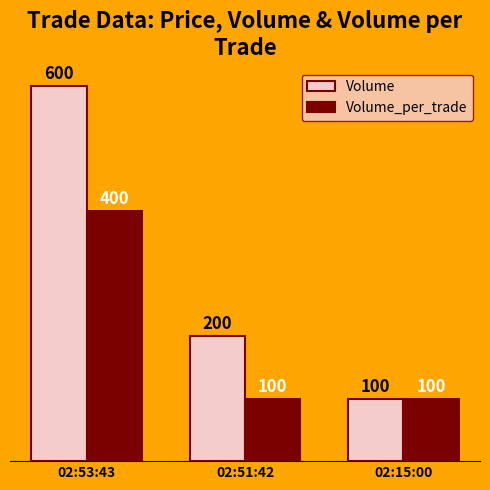

True or false: Volume has a value of 35 at 02:15:00.

False